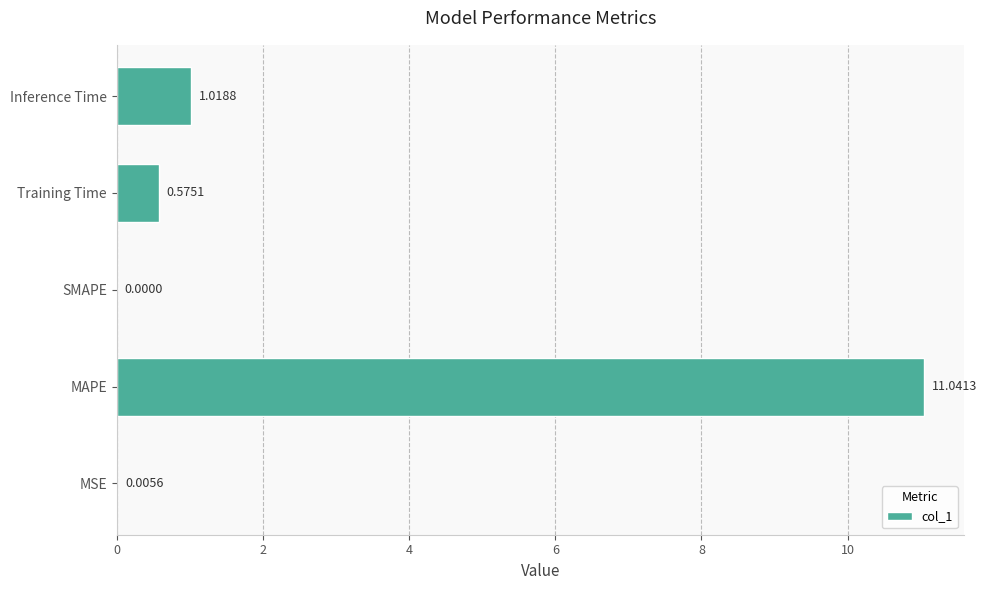

At which label is the value closest to 5?

Inference Time